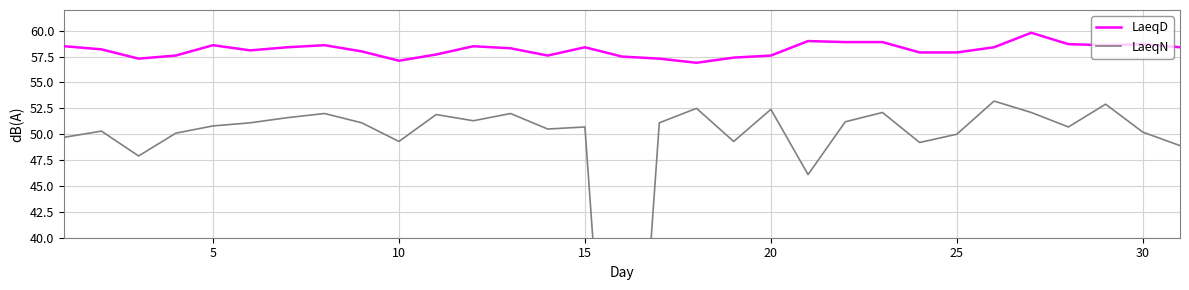

Reading right to left, list all the values displayed in this chart.

LaeqD: 58.4	58.7	58.6	58.7	59.8	58.4	57.9	57.9	58.9	58.9	59.0	57.6	57.4	56.9	57.3	57.5	58.4	57.6	58.3	58.5	57.7	57.1	58.0	58.6	58.4	58.1	58.6	57.6	57.3	58.2	58.5
LaeqN: 48.9	50.2	52.9	50.7	52.1	53.2	50.0	49.2	52.1	51.2	46.1	52.4	49.3	52.5	51.1	0.0	50.7	50.5	52.0	51.3	51.9	49.3	51.1	52.0	51.6	51.1	50.8	50.1	47.9	50.3	49.7